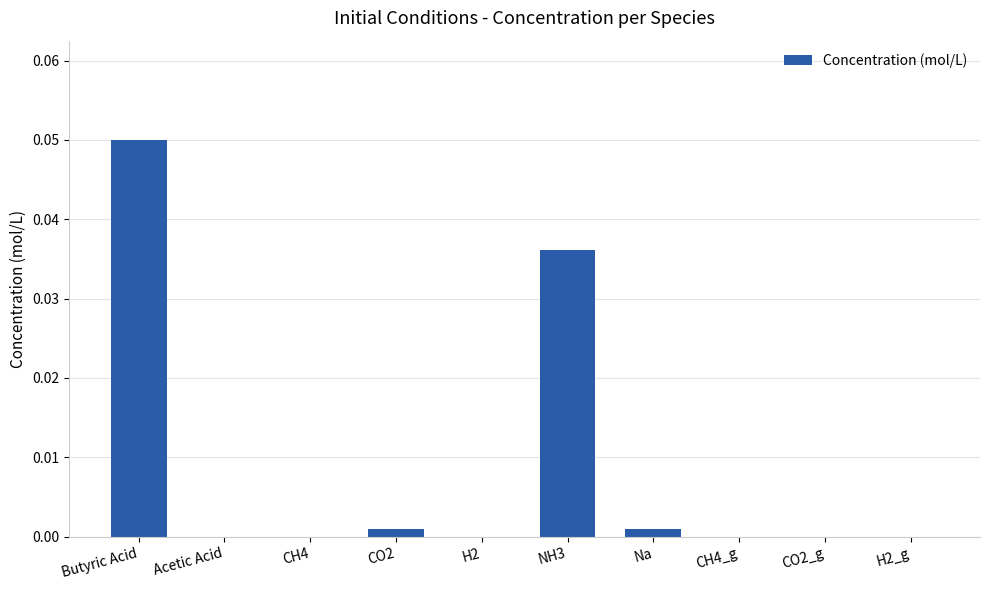

Is it true that the value at CO2_g is 0.0?

True